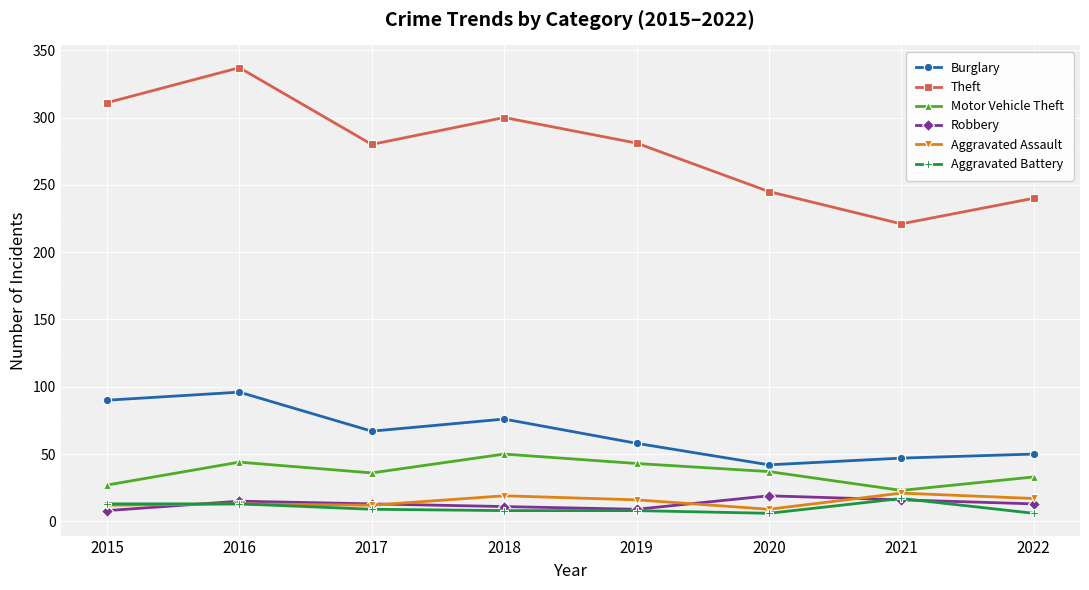

What are all the series names shown in the legend?

Burglary, Theft, Motor Vehicle Theft, Robbery, Aggravated Assault, Aggravated Battery